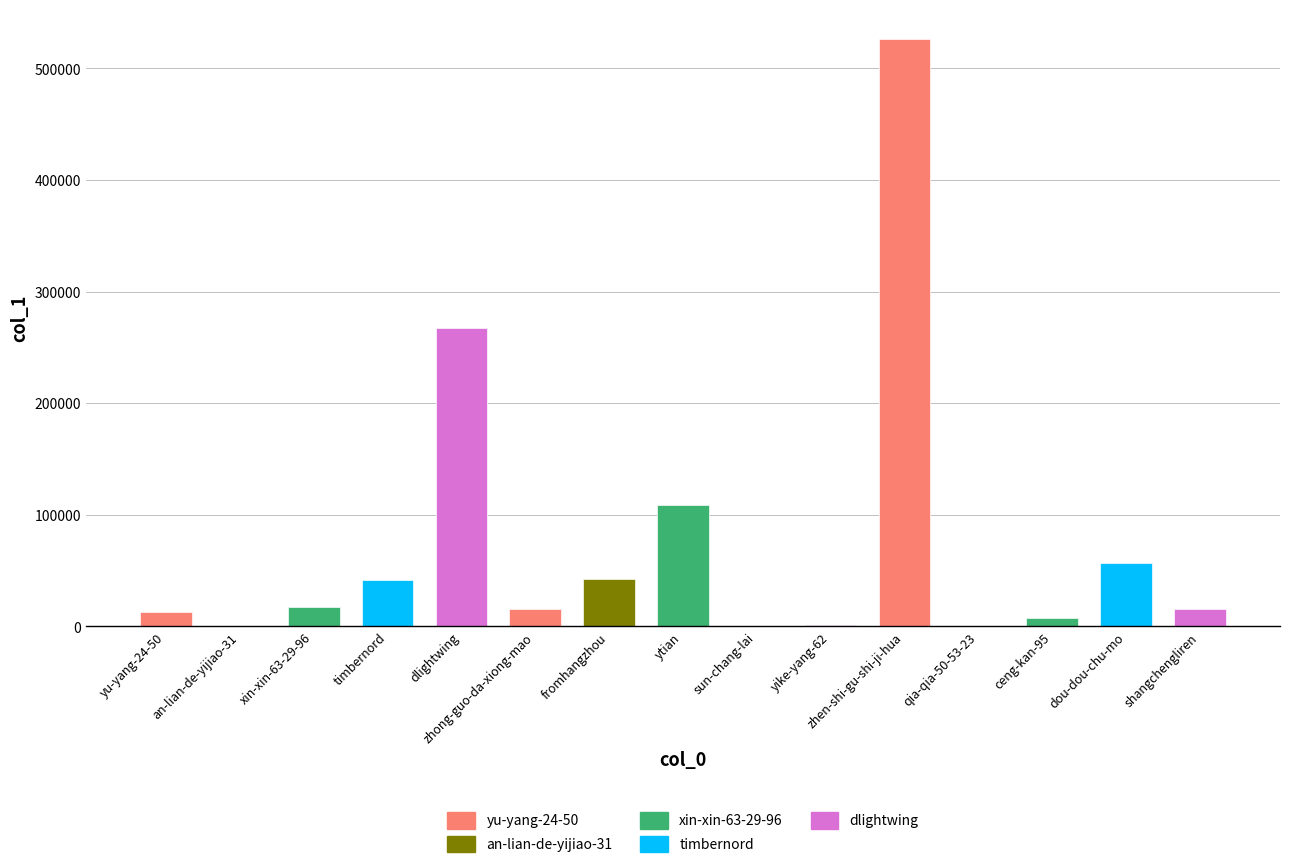

Which category has the lowest value across all series?

an-lian-de-yijiao-31